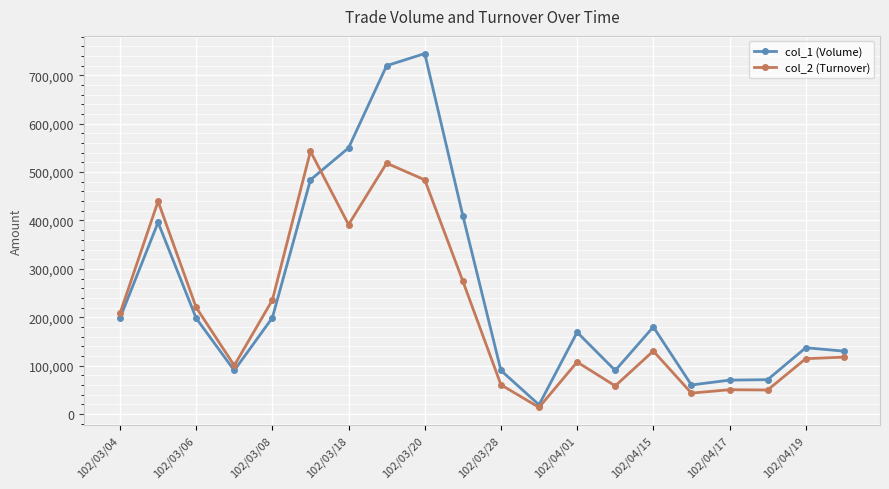

What is the value of the col_2 (Turnover) point at the 14th from the left?

58100